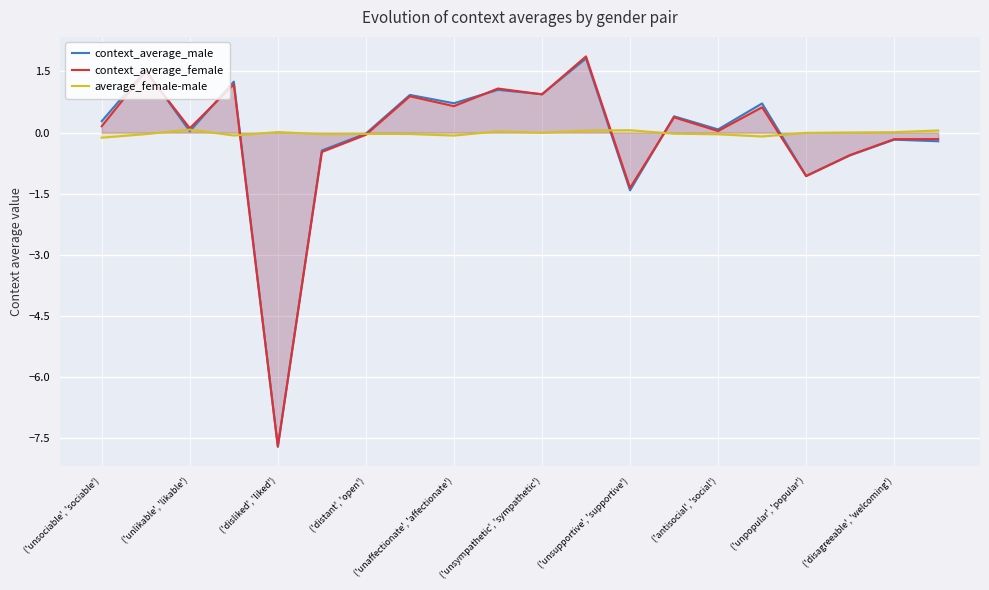

Reading left to right, extract all data points from this chart.

context_average_male: 0.3	1.5	0.0	1.3	-7.7	-0.4	-0.0	0.9	0.7	1.1	0.9	1.8	-1.4	0.4	0.1	0.7	-1.1	-0.6	-0.2	-0.2
context_average_female: 0.2	1.5	0.1	1.2	-7.7	-0.5	-0.1	0.9	0.6	1.1	0.9	1.9	-1.4	0.4	0.0	0.6	-1.1	-0.5	-0.2	-0.2
average_female-male: -0.1	-0.0	0.1	-0.1	0.0	-0.0	-0.0	-0.0	-0.1	0.0	-0.0	0.1	0.1	-0.0	-0.0	-0.1	-0.0	0.0	0.0	0.1